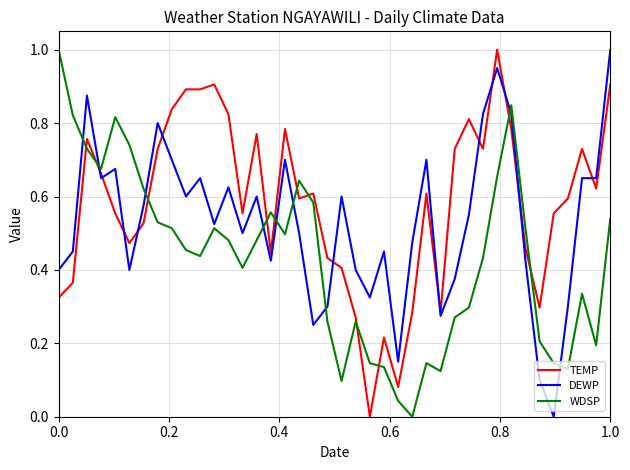

Rank the series by their average value, from highest to lowest.

TEMP, DEWP, WDSP